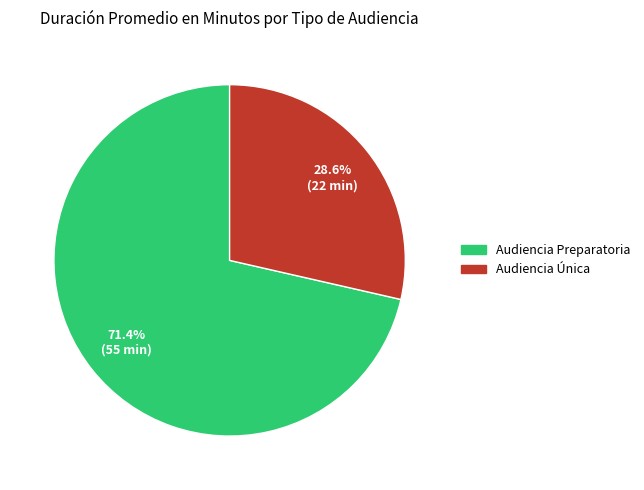

What portion of the pie excludes Audiencia Preparatoria?

28.6%